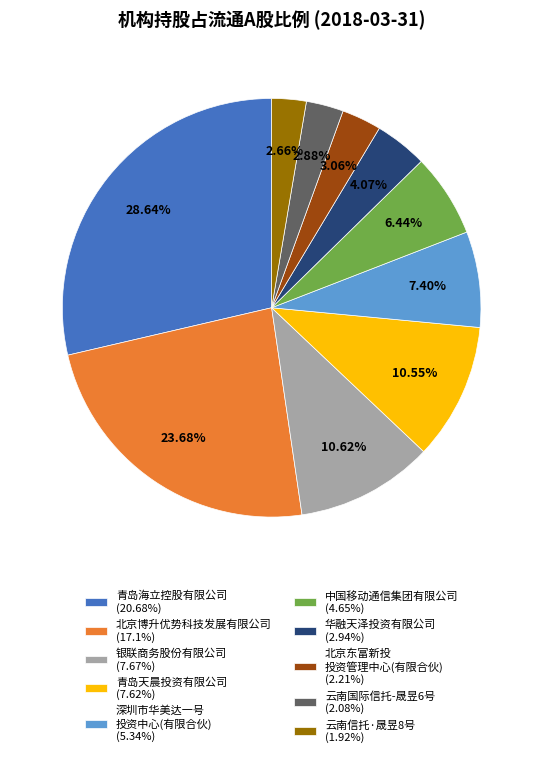

Does 华融天泽投资有限公司 (2.94%) represent more than half of the total?

No